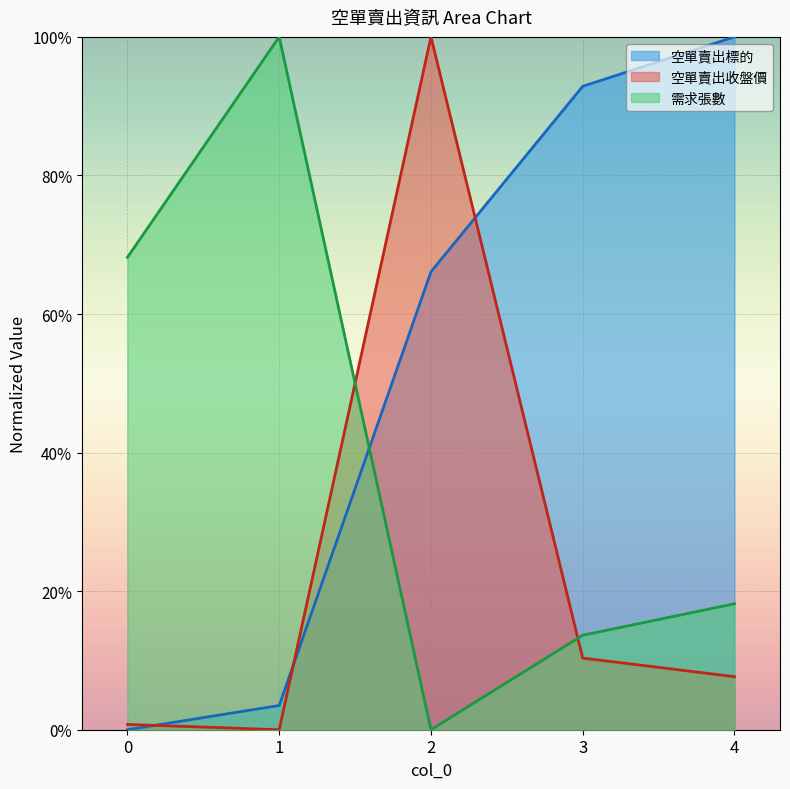

What value does the 需求張數 series have at 0?

0.7